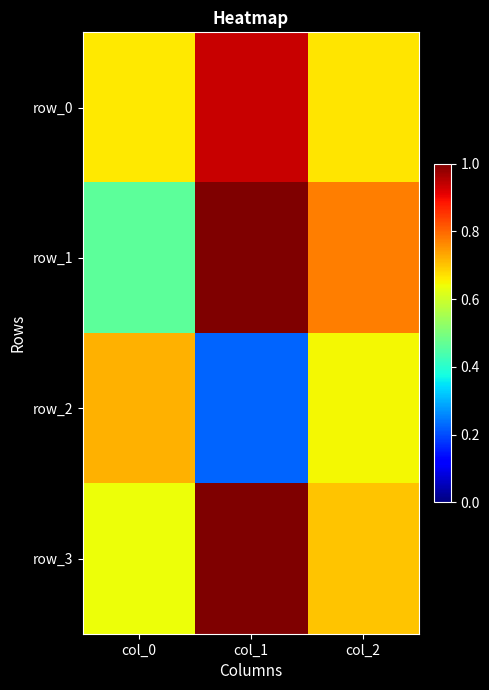

What is the sum of the row_1 values at col_1 and col_2?

1.8